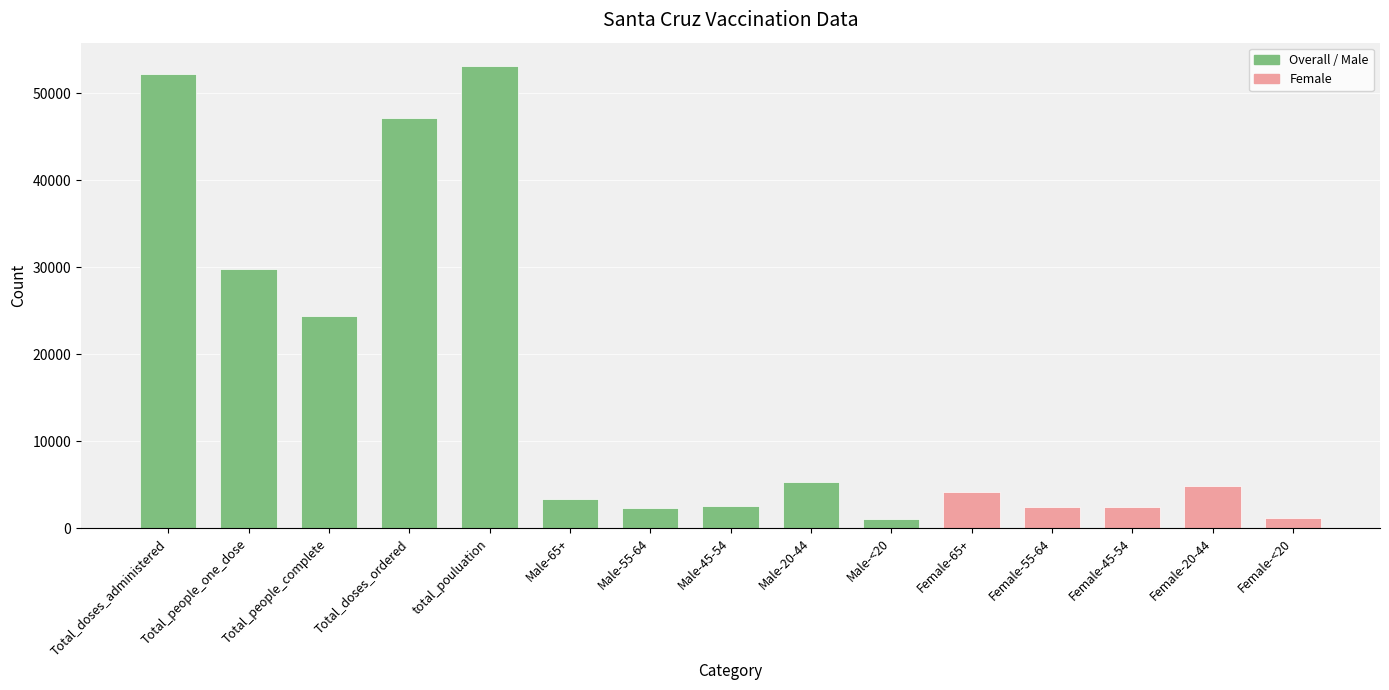

What is the sum of the values at Female-20-44 and Female-65+?

8973